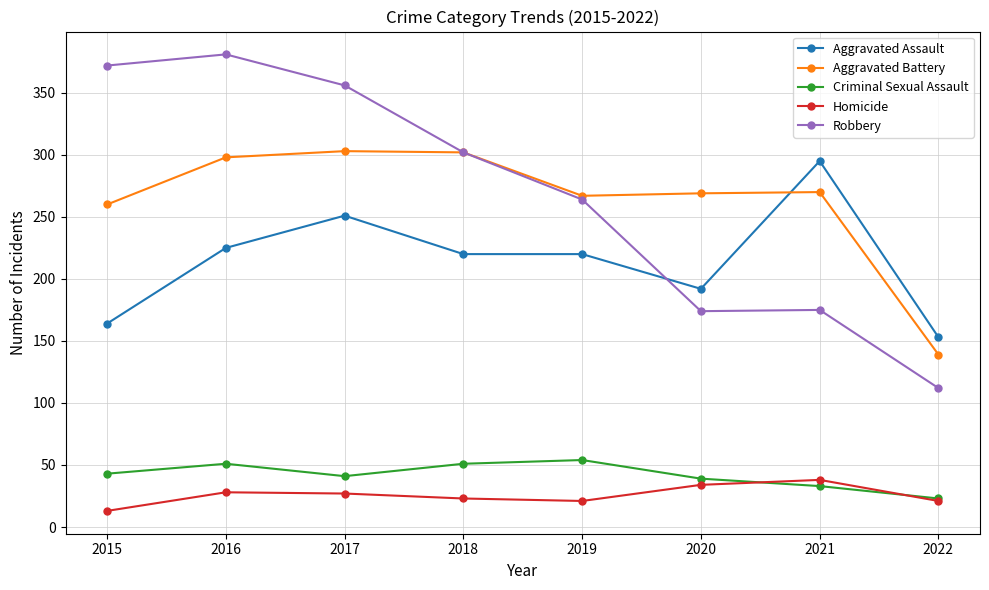

How many values in the Robbery series are below 302?

4